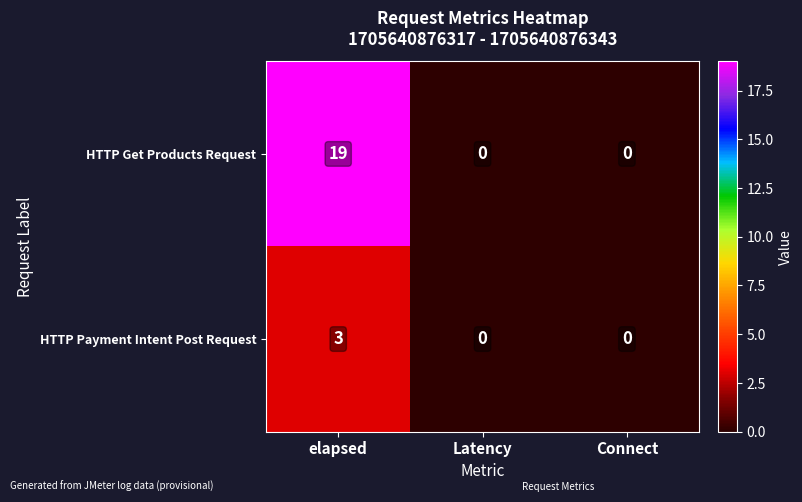

The value of HTTP Get Products Request at elapsed is 13. True or false?

False